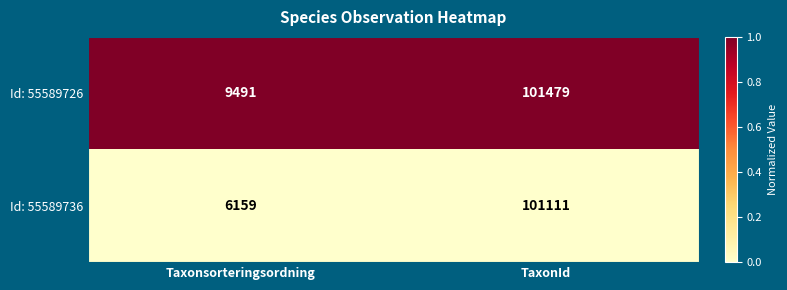

Where is Id: 55589736 nearest to the value 53635?

Taxonsorteringsordning